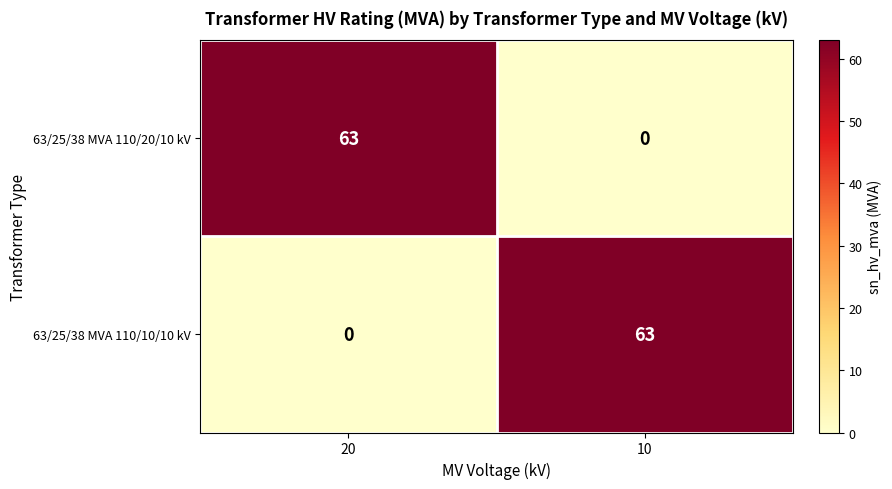

What is the total value across all series at 20?

63